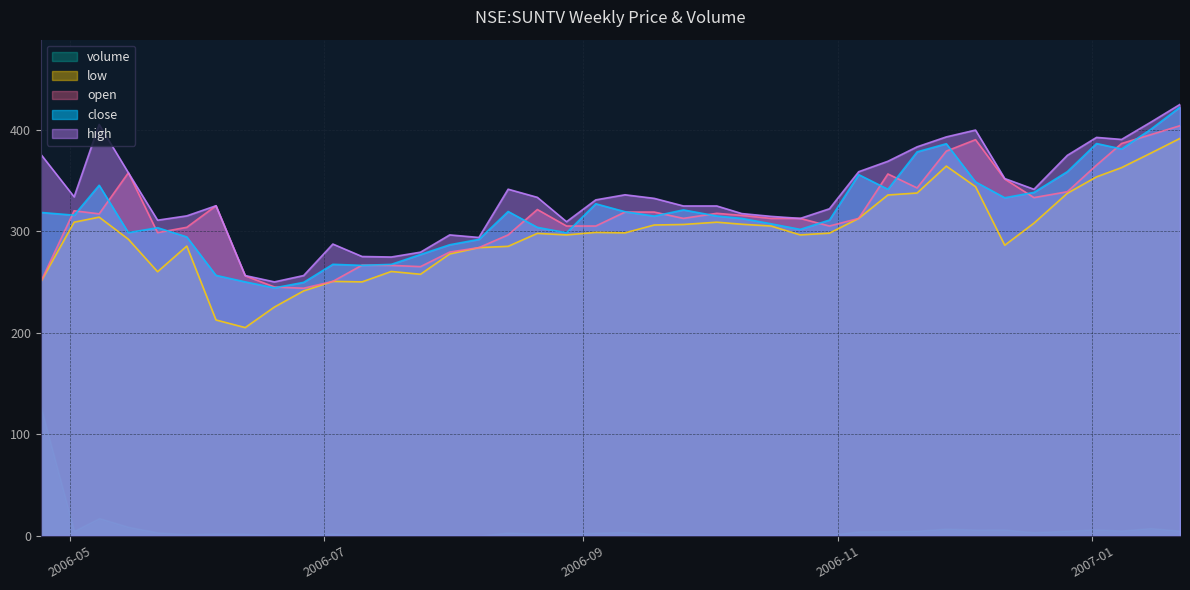

What are all the series names shown in the legend?

volume, low, open, close, high